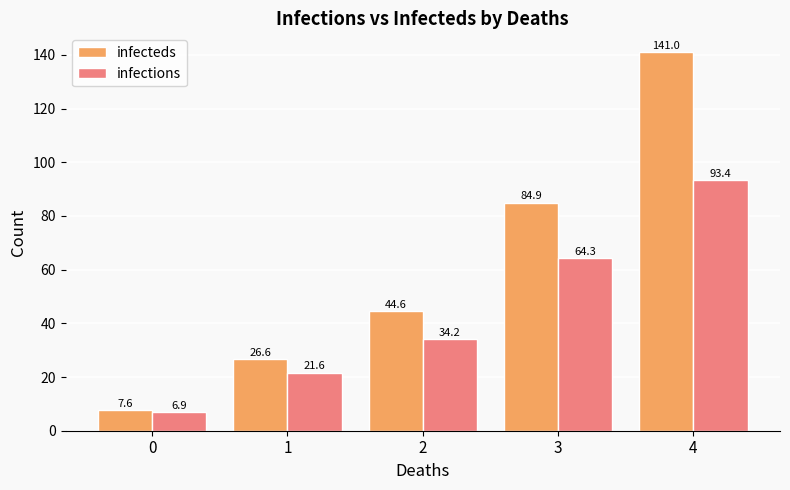

Rank the series at 2 from lowest to highest value.

infections, infecteds